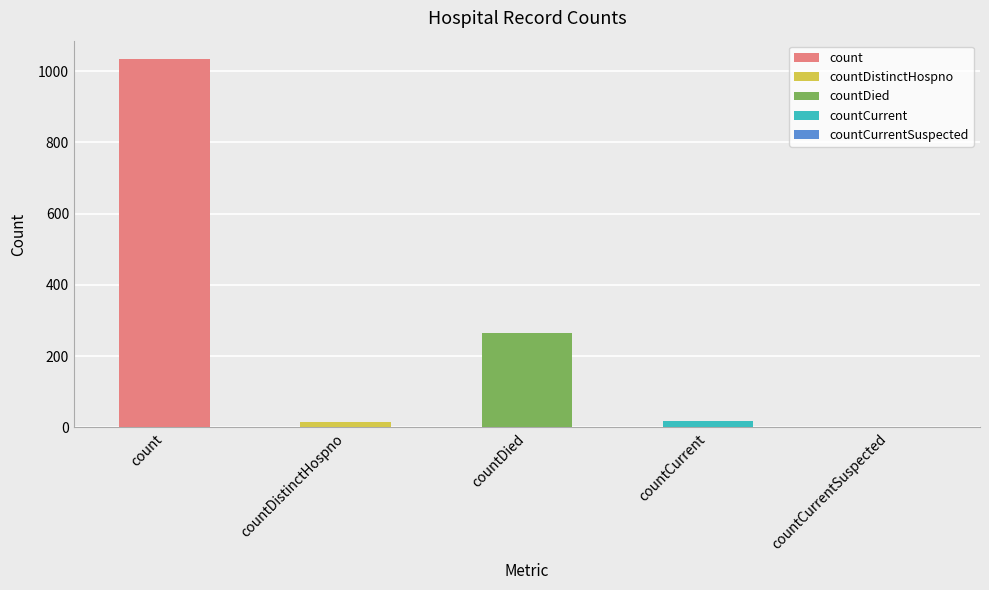

Reading left to right, extract all data points from this chart.

1034	16	266	18	0